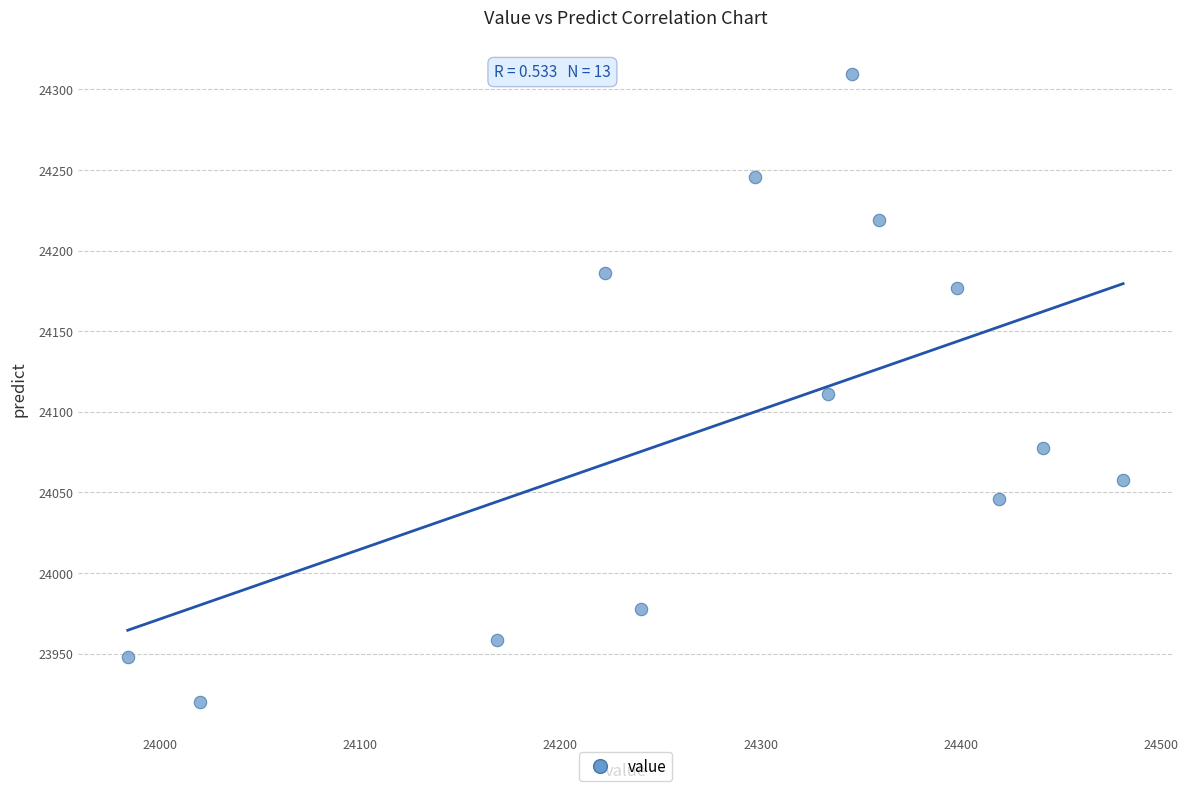

What is the range of Y values (max minus min)?

389.4